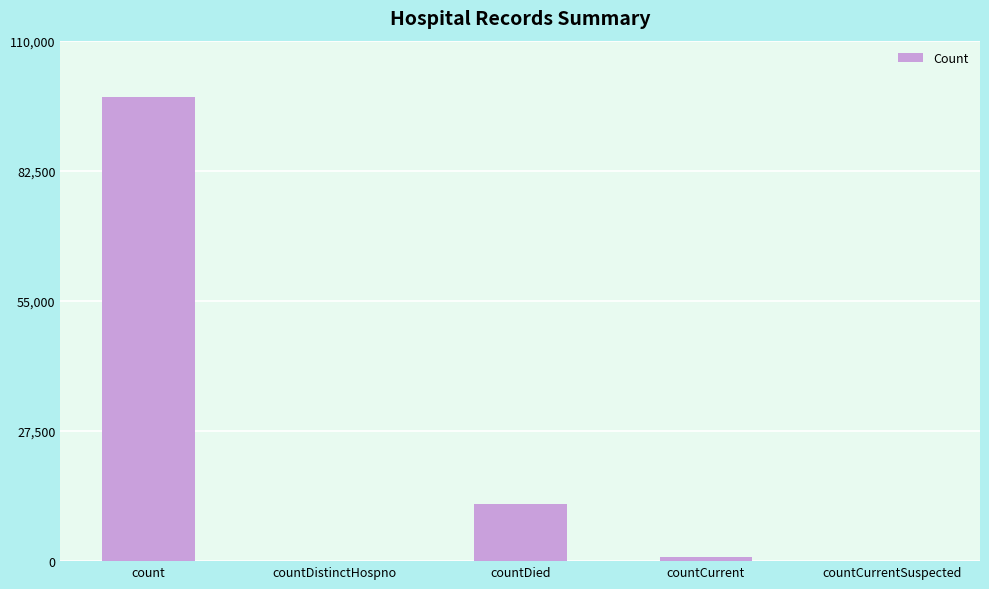

Where is the data nearest to the value 49076?

countDied